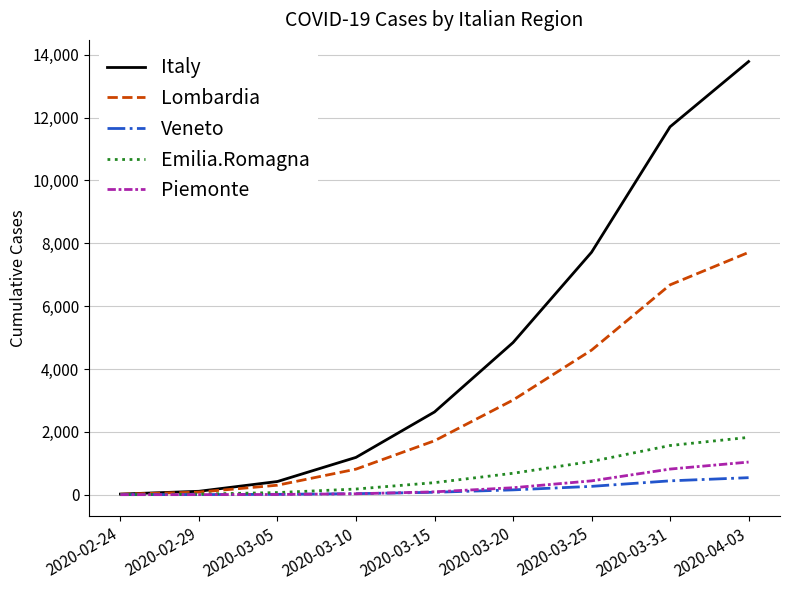

Is the value of Lombardia at 2020-02-24 greater than the value of Emilia.Romagna at 2020-03-31?

No